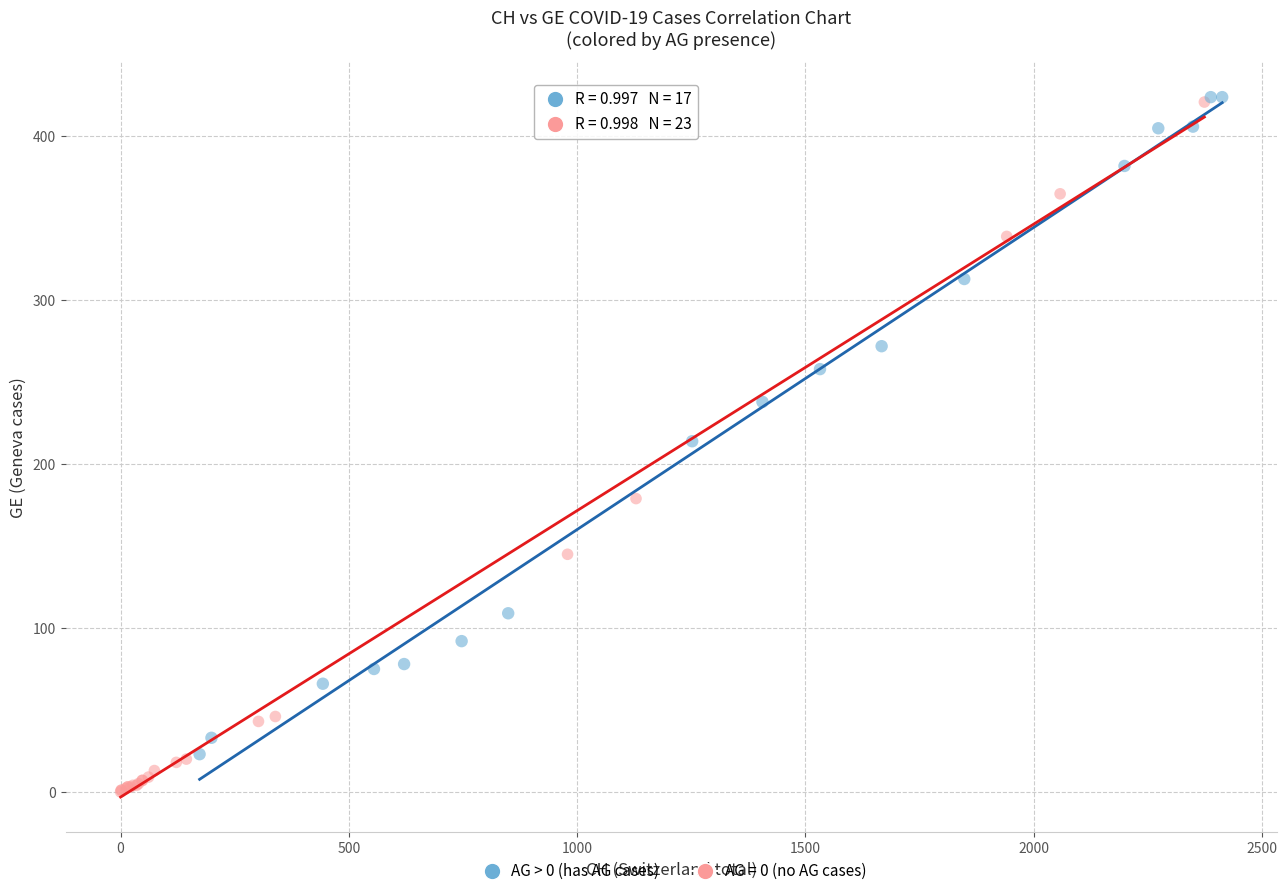

Which series has the largest Y range (max minus min)?

AG = 0 (no AG cases)